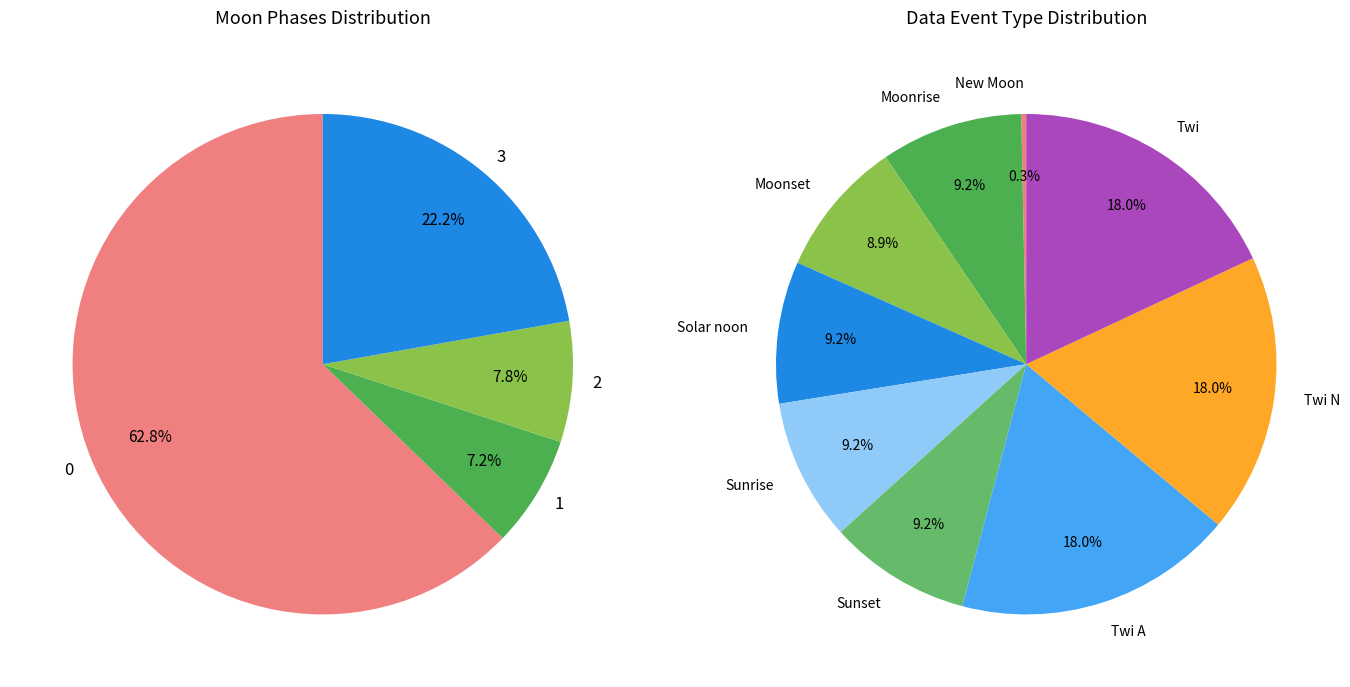

The Sunset slice represents 22% of the pie. True or false?

False